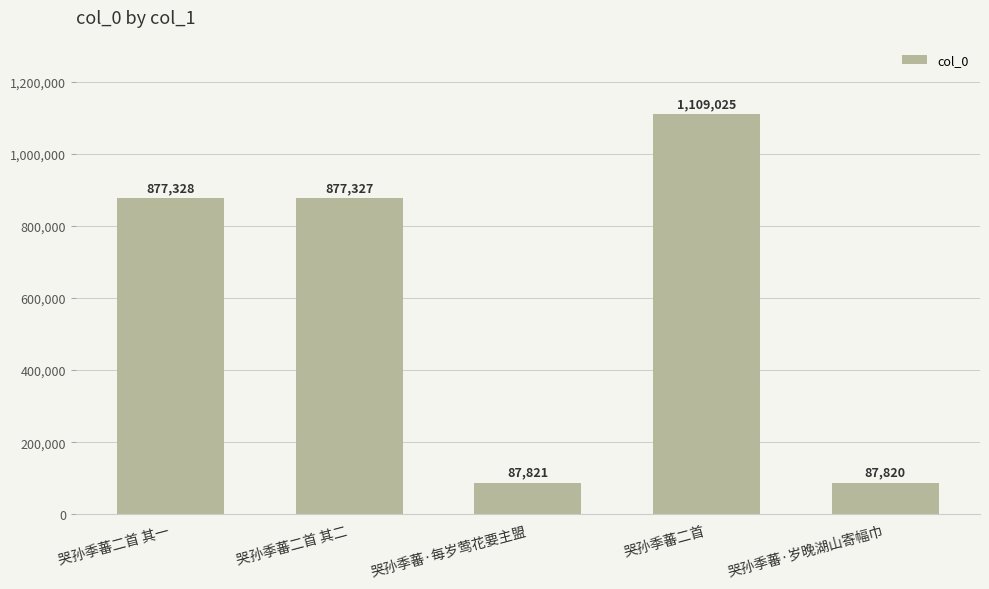

Reading right to left, what are all the values shown in this chart?

87820	1109025	87821	877327	877328